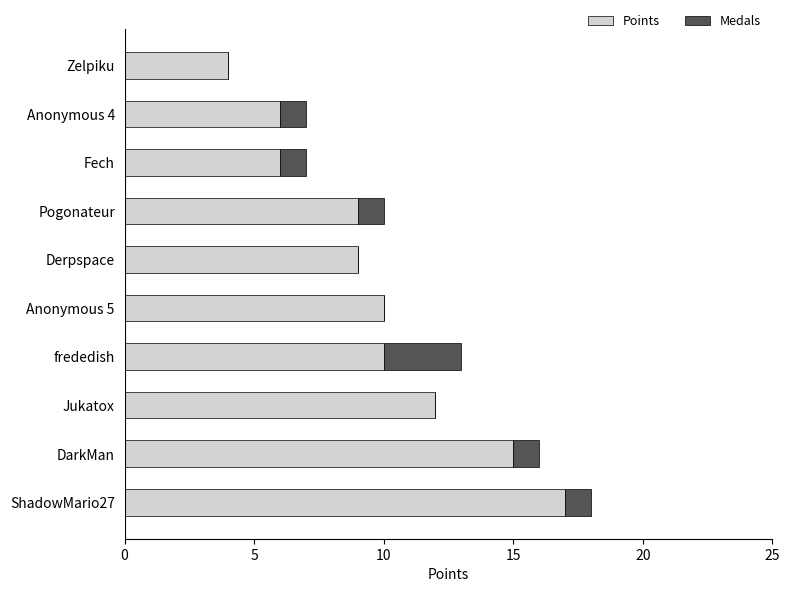

How many distinct data groups are displayed?

2